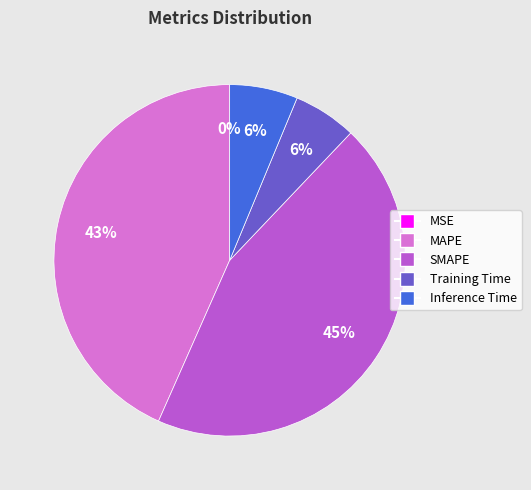

Does SMAPE account for over 50% of the chart?

No